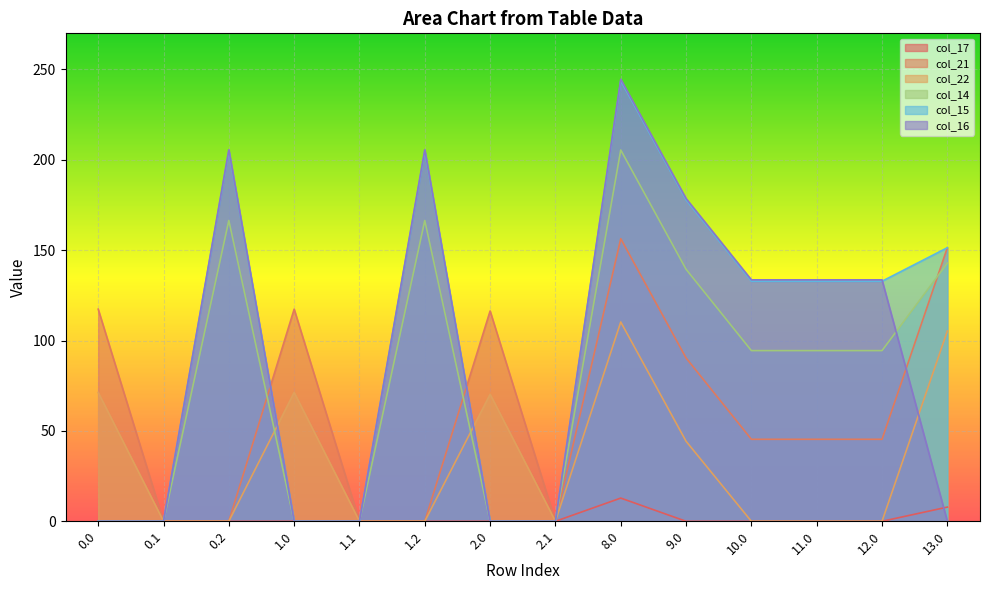

At which category is the sum across all series the highest?

8.0